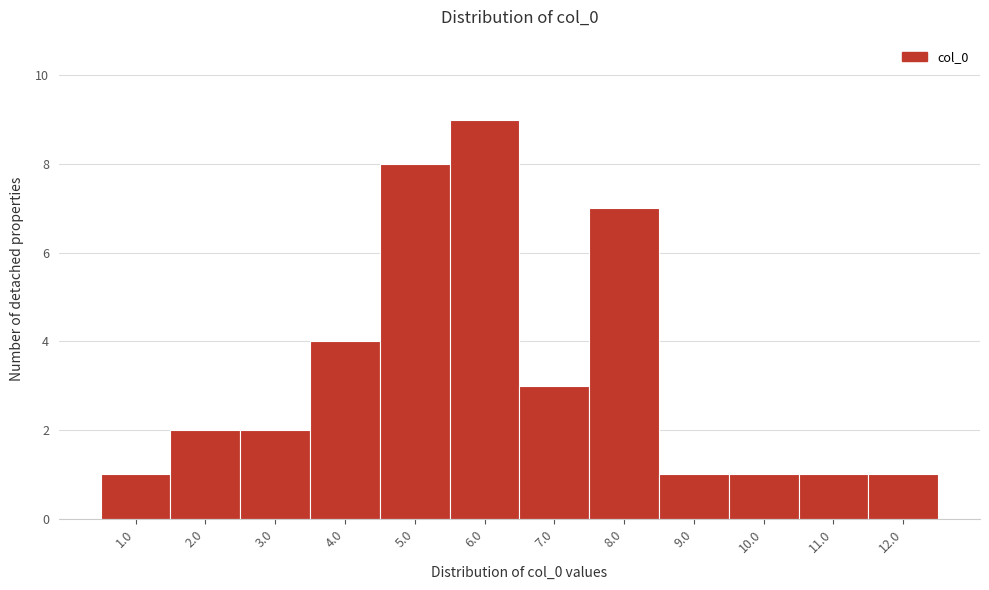

Reading left to right, what are all the values shown in this chart?

1.0=1	2.0=2	3.0=2	4.0=4	5.0=8	6.0=9	7.0=3	8.0=7	9.0=1	10.0=1	11.0=1	12.0=1